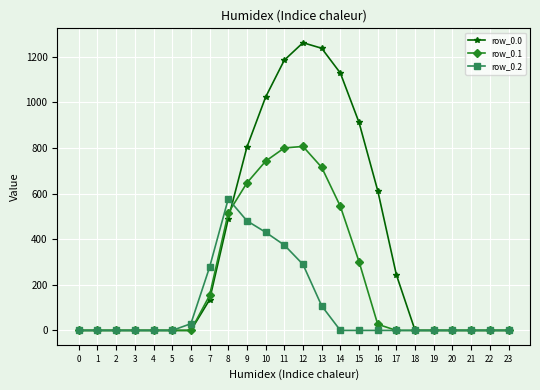

Reading right to left, what are all the values shown in this chart?

row_0.0: 0.0	0.0	0.0	0.0	0.0	0.0	243.5	613.0	911.8	1128.6	1237.4	1261.6	1185.2	1023.2	804.0	489.3	134.3	0.0	0.0	0.0	0.0	0.0	0.0	0.0
row_0.1: 0.0	0.0	0.0	0.0	0.0	0.0	0.0	26.8	301.4	544.1	715.3	806.9	800.2	742.1	646.9	514.8	153.2	0.0	0.0	0.0	0.0	0.0	0.0	0.0
row_0.2: 0.0	0.0	0.0	0.0	0.0	0.0	0.0	0.0	0.0	0.0	107.8	289.5	374.4	430.5	480.7	576.6	276.9	29.3	0.0	0.0	0.0	0.0	0.0	0.0